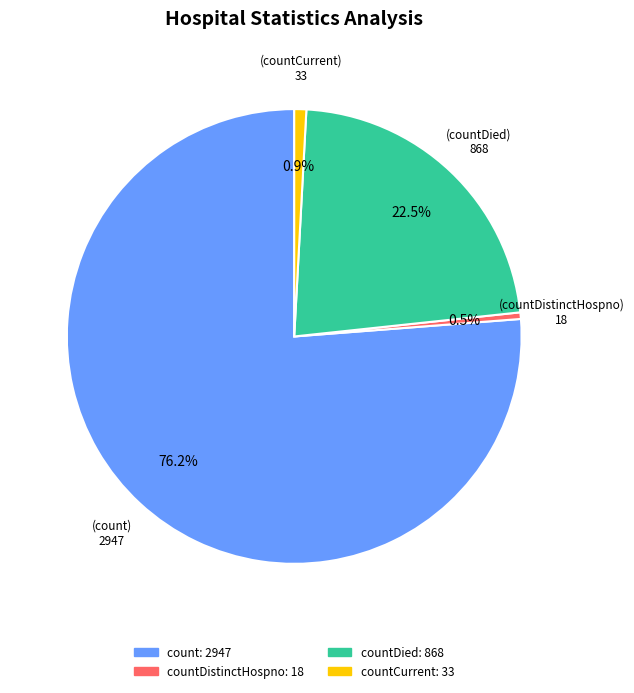

Is there a majority slice in this chart?

Yes